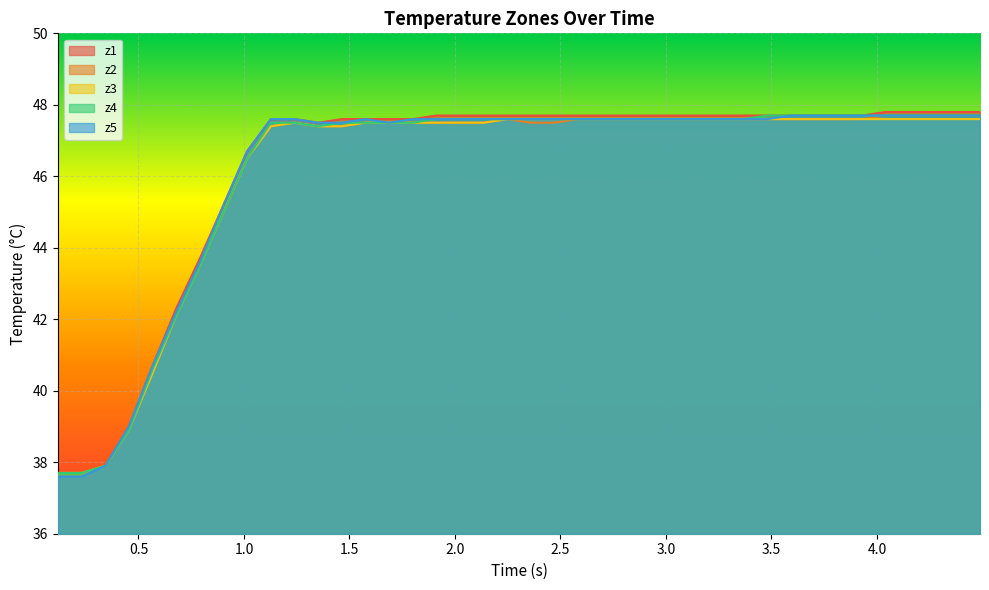

True or false: z2 and z4 intersect in this chart.

False